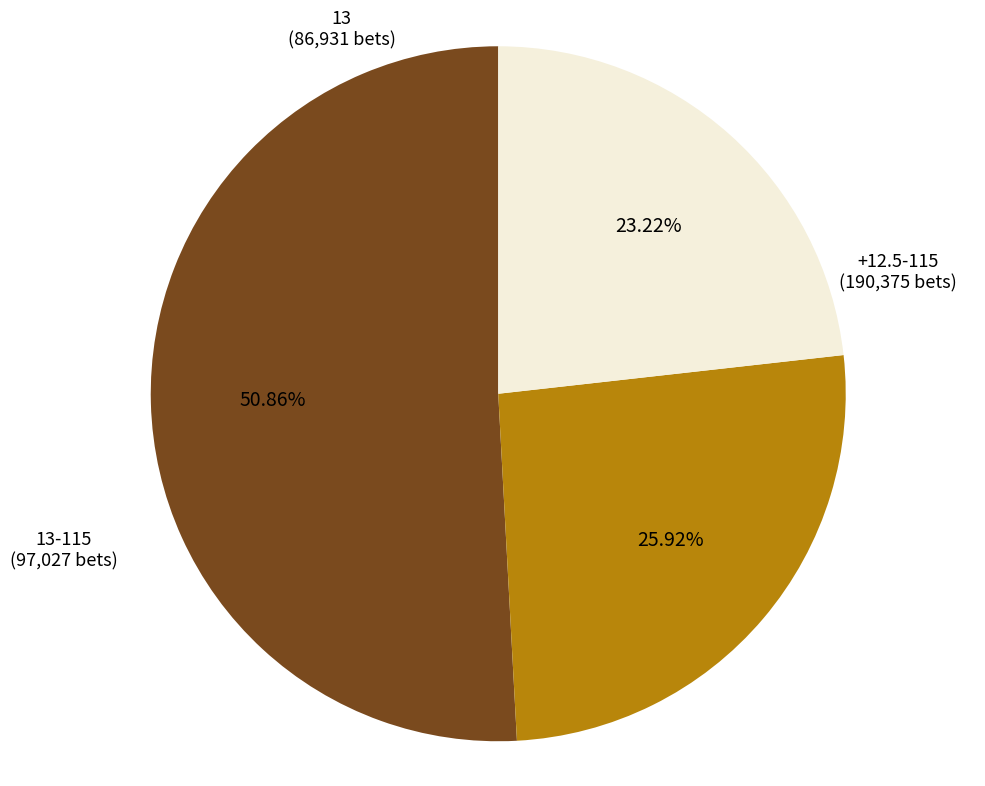

To the nearest percent, what is the average slice percentage?

33%